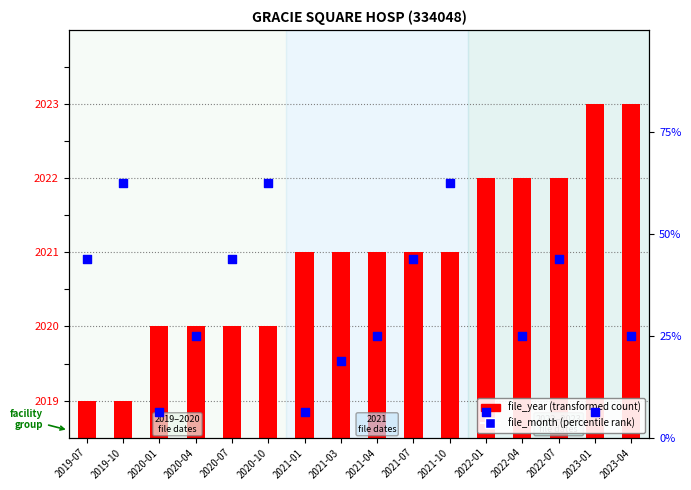

Is the value of file_year at 2021-01 greater than the value of file_month at 2021-01?

Yes